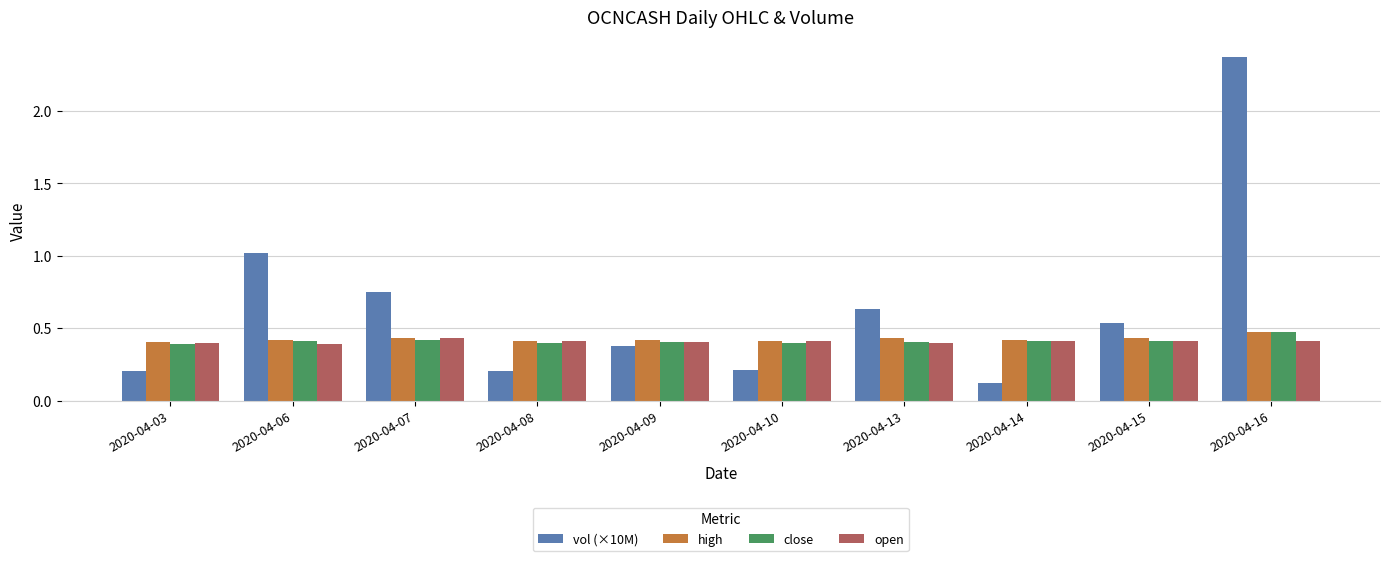

What is the total value across all series at 2020-04-08?

1.4